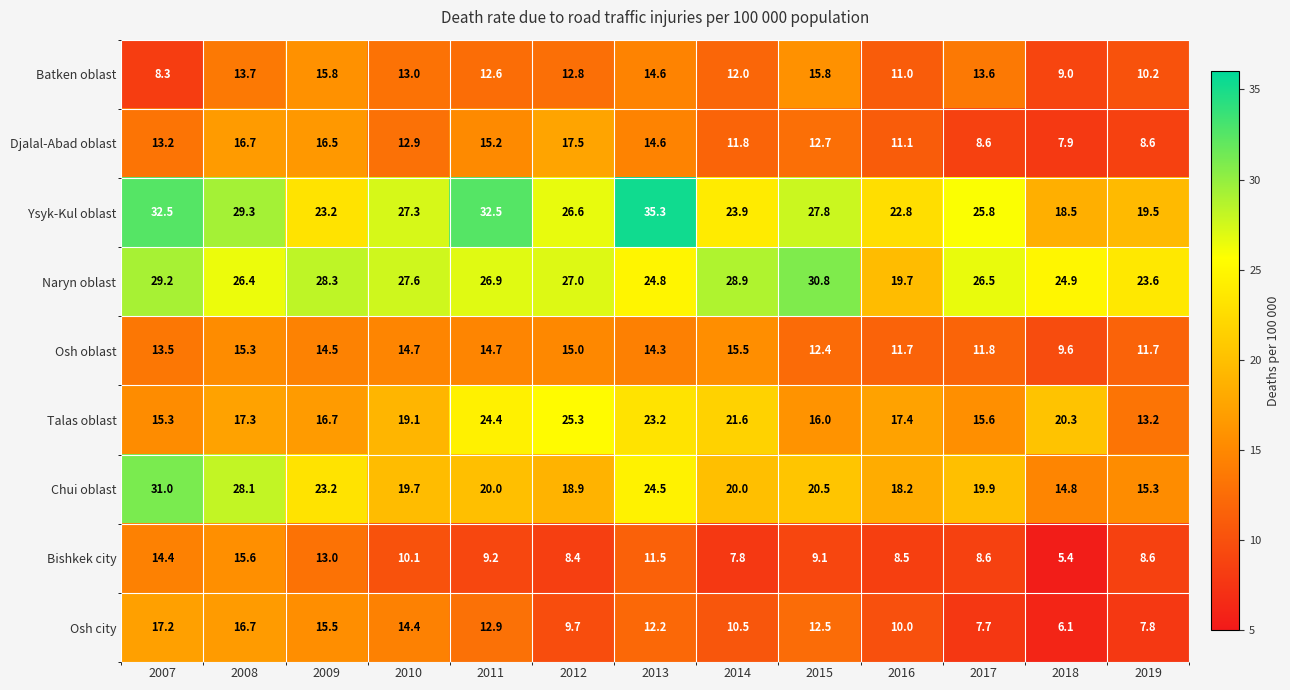

The value of Osh oblast at 2011 is 14.7. True or false?

True